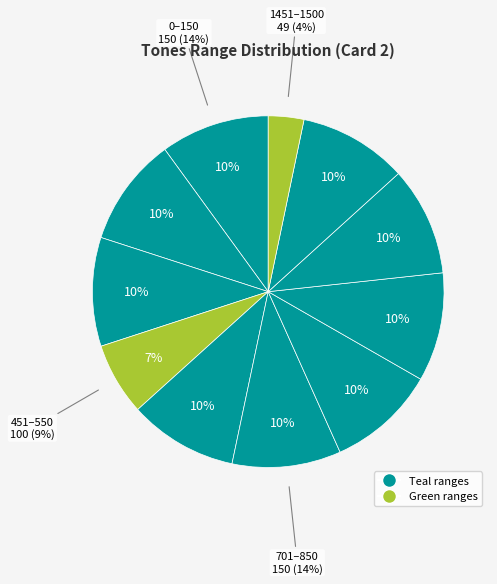

Between 1151-1300 and 851-1000, which is larger?

1151-1300